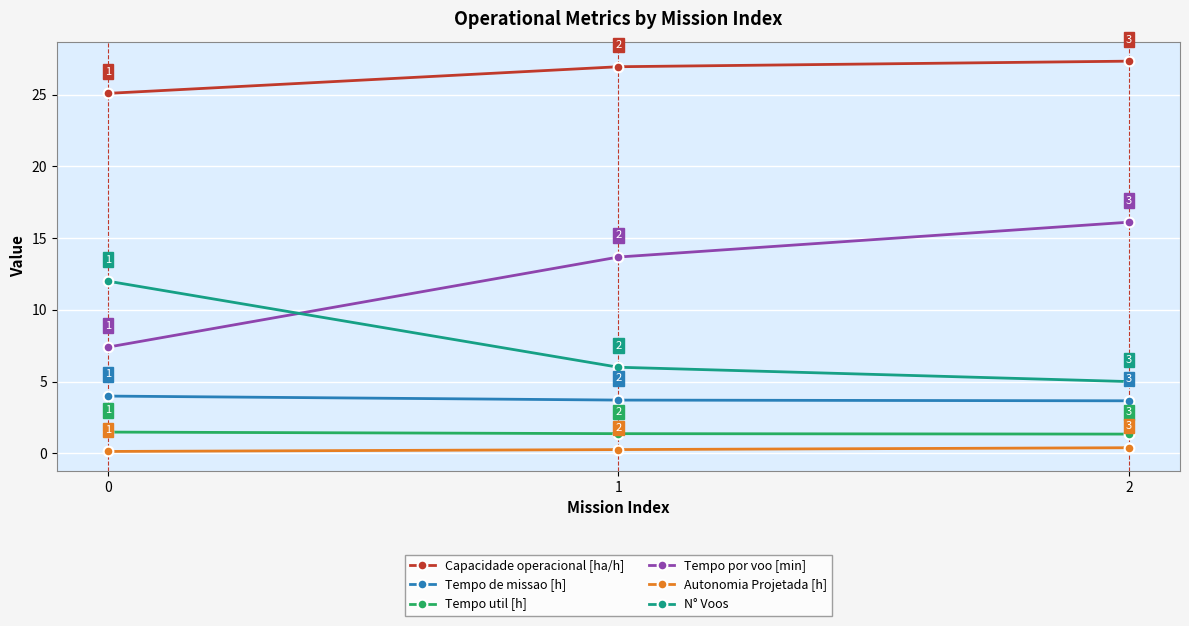

Does the chart have visible grid lines?

Yes